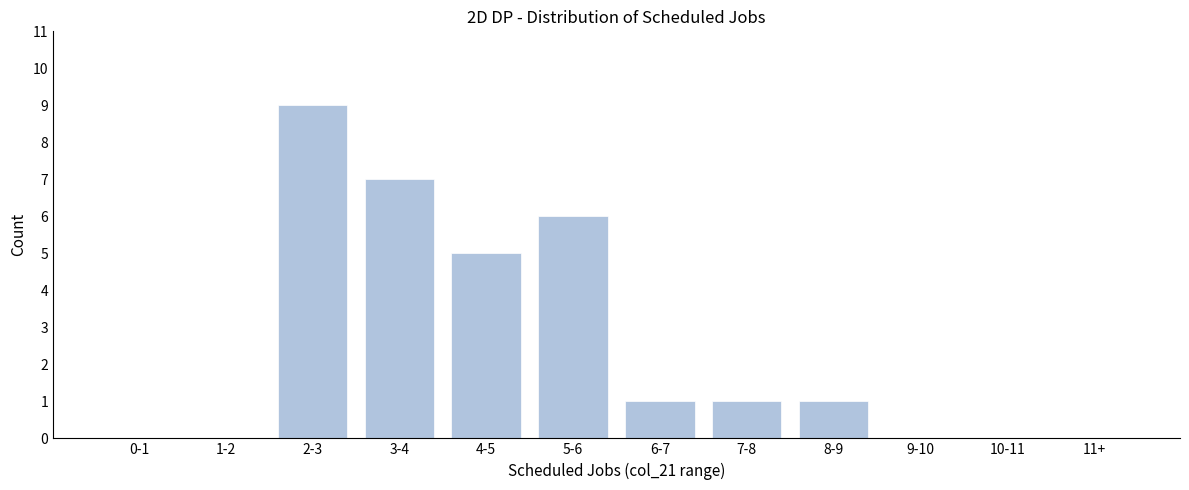

Reading right to left, transcribe all the data shown in this chart.

11+=0	10-11=0	9-10=0	8-9=1	7-8=1	6-7=1	5-6=6	4-5=5	3-4=7	2-3=9	1-2=0	0-1=0